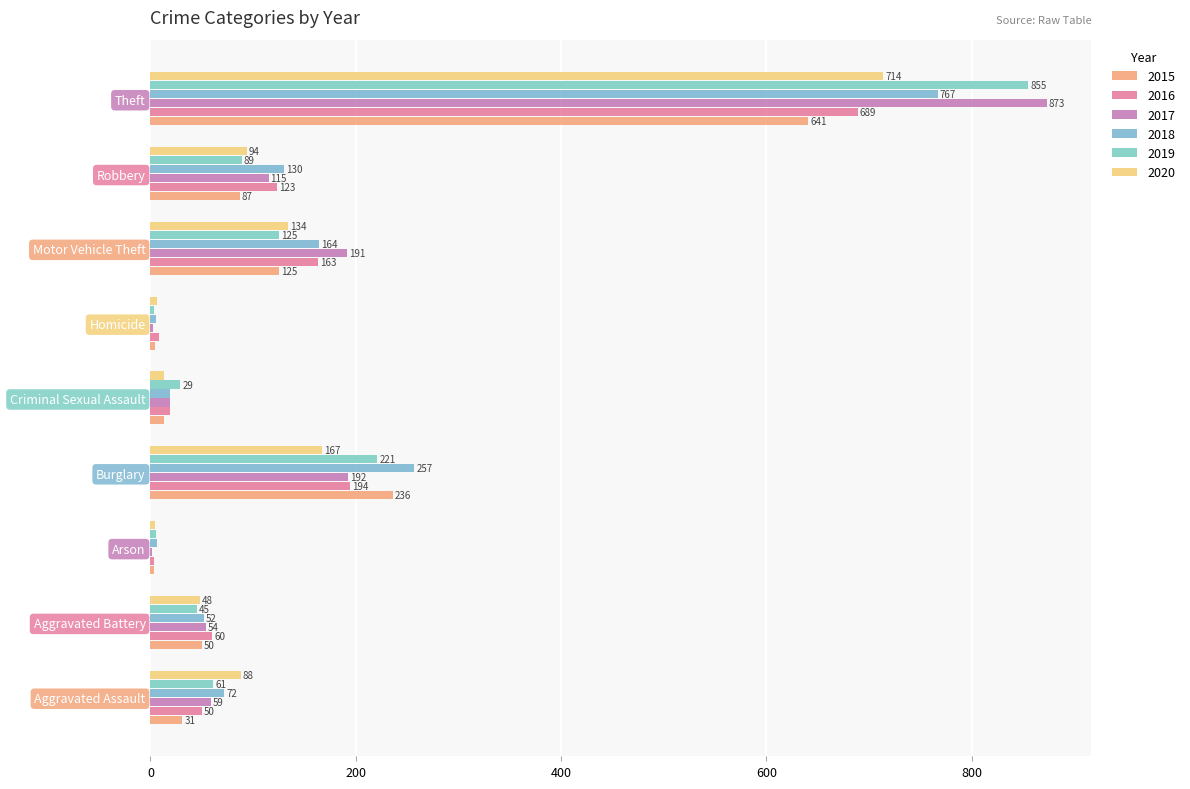

What are all the series names shown in the legend?

2015, 2016, 2017, 2018, 2019, 2020